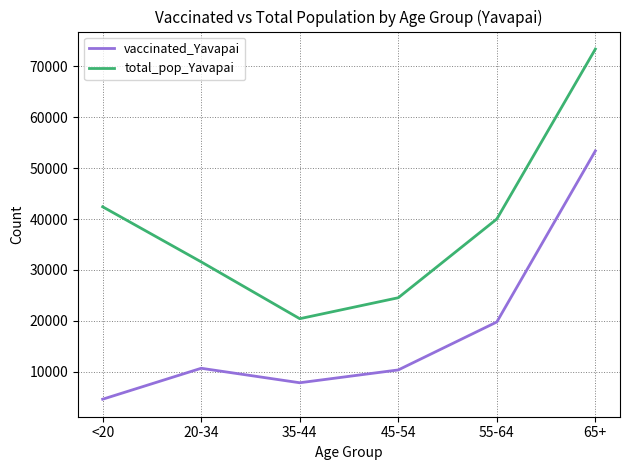

At which category is the sum across all series the highest?

65+